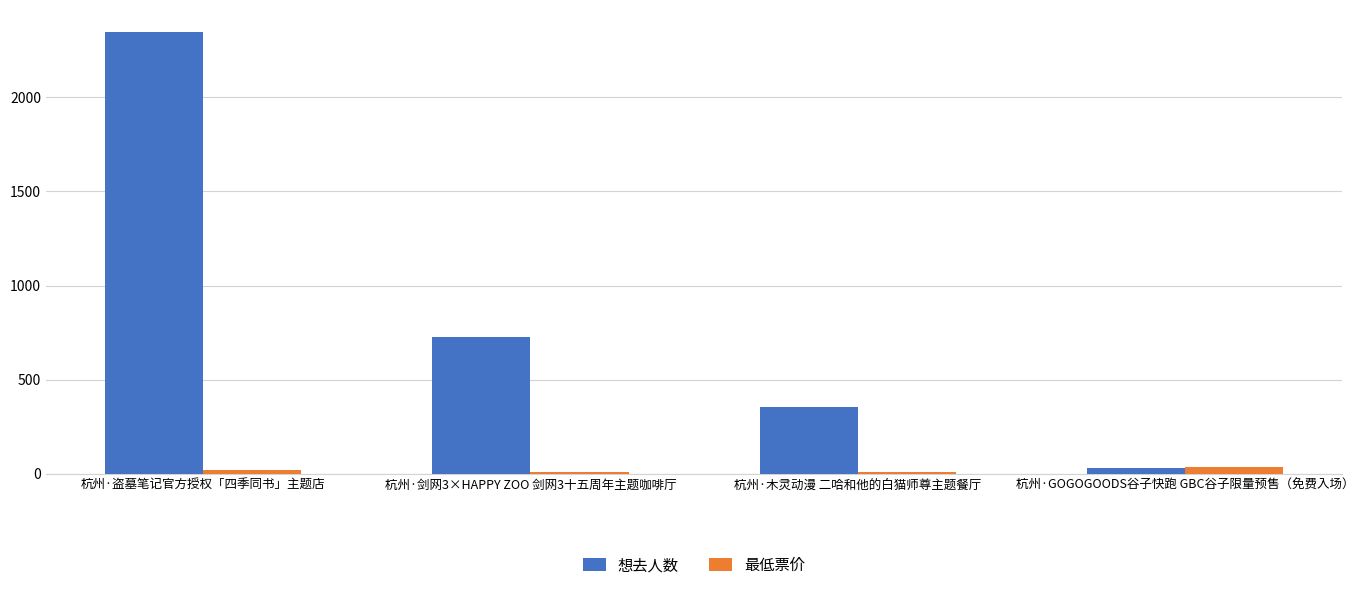

Is the value of 最低票价 at 杭州·剑网3×HAPPY ZOO 剑网3十五周年主题咖啡厅 greater than the value of 想去人数 at 杭州·木灵动漫 二哈和他的白猫师尊主题餐厅?

No